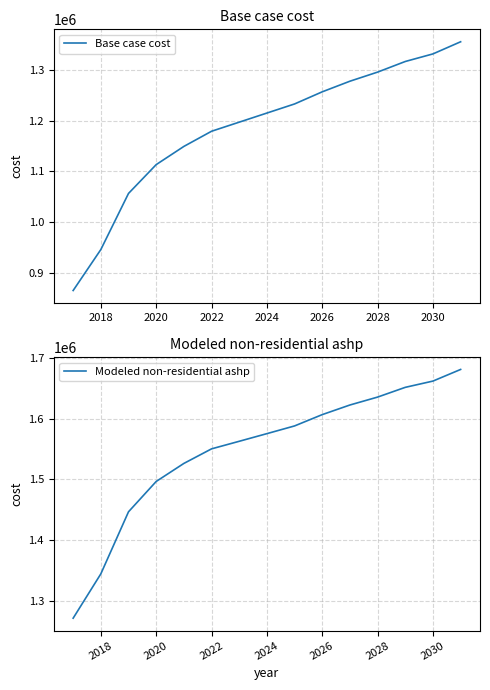

True or false: Base case cost and Modeled non-residential ashp cross at least once.

False